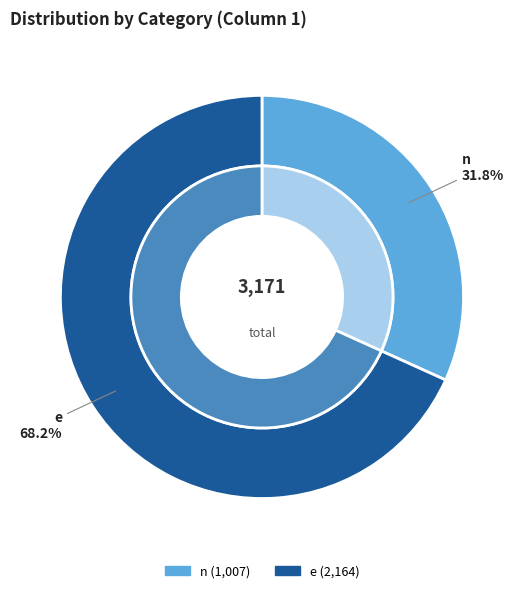

Which category accounts for the majority?

e